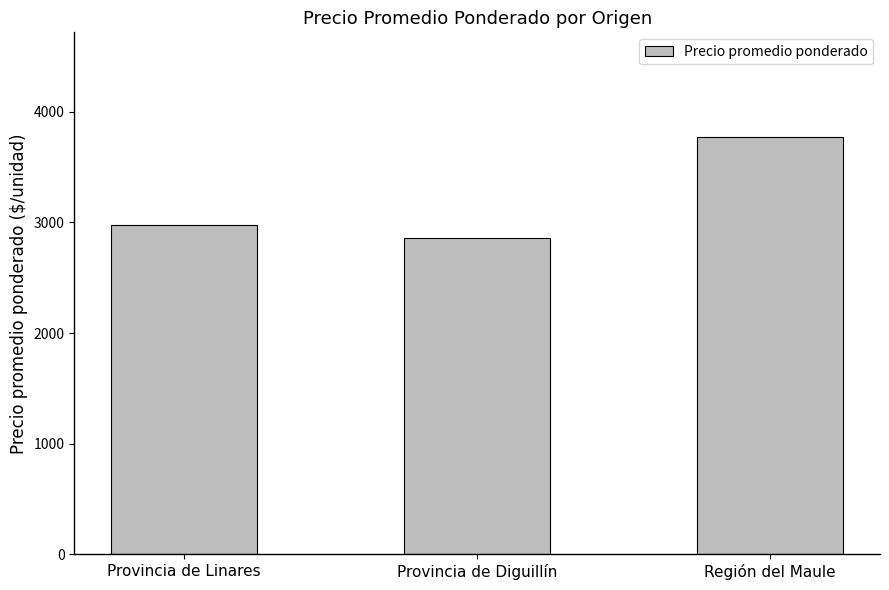

The chart shows a value of 2974 at Provincia de Linares. True or false?

True